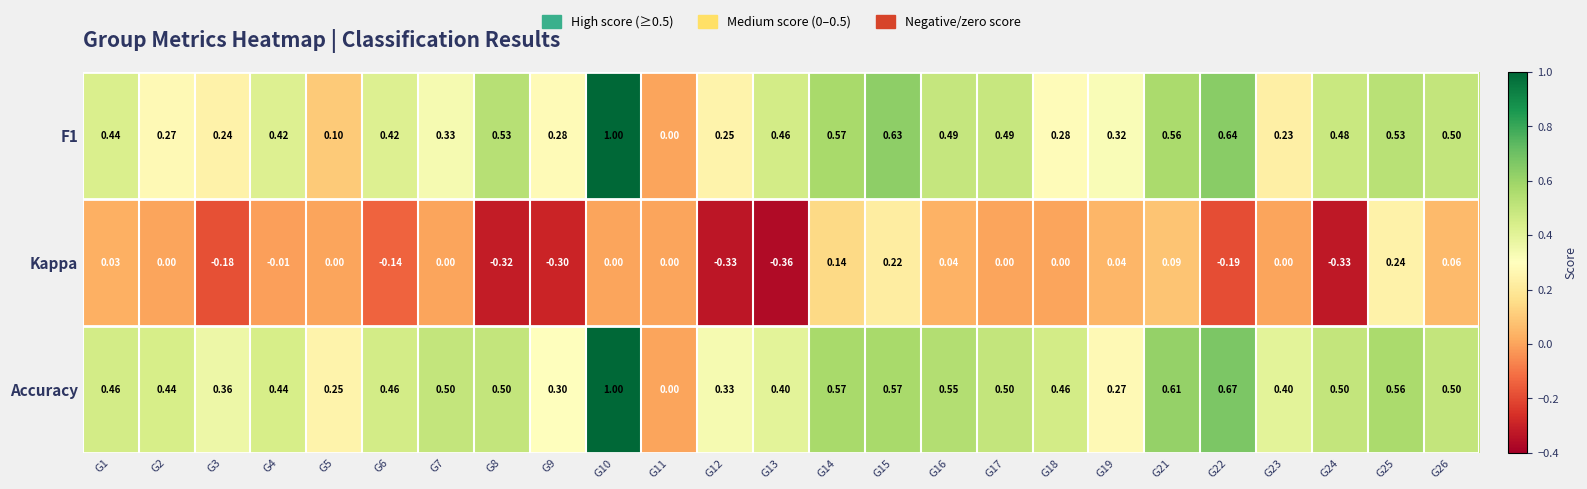

Count the number of data series in this chart.

3